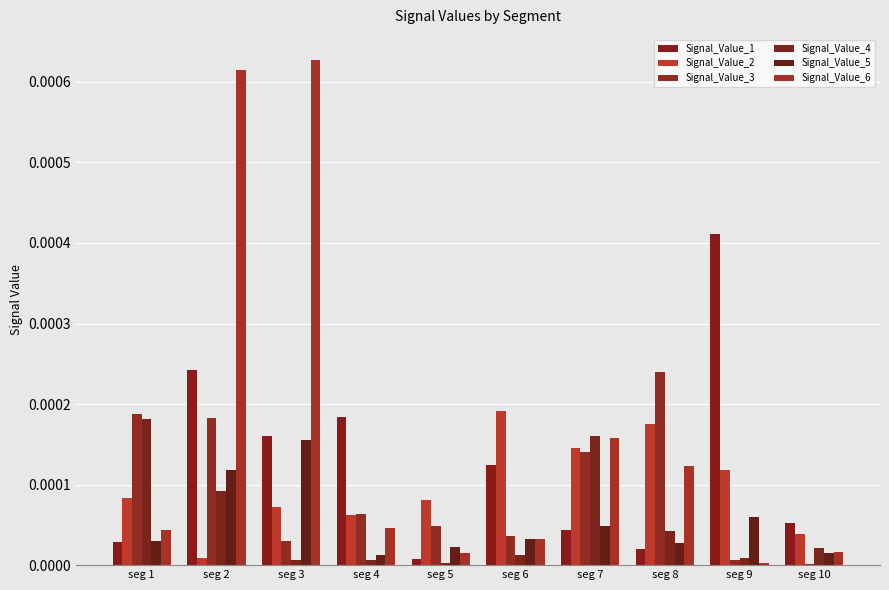

Does the chart contain stacked bars?

No